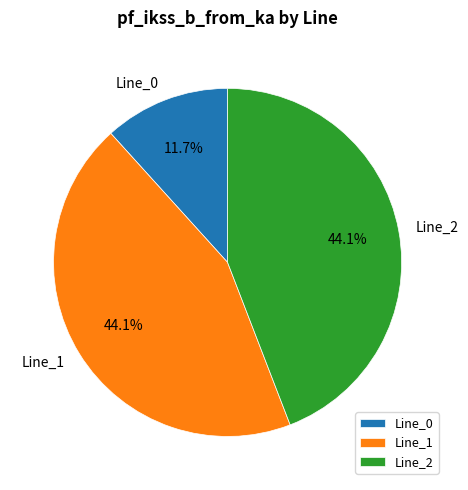

Is Line_2 the majority of the pie?

No